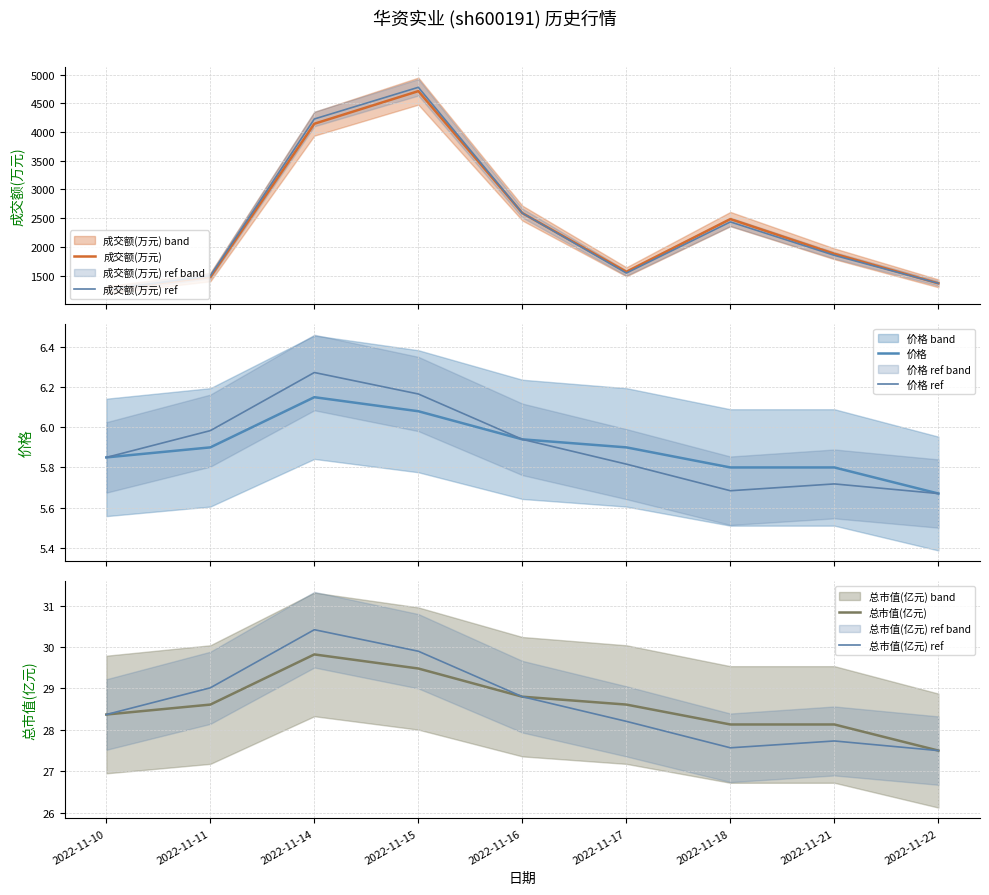

Rank the series by their maximum value, from lowest to highest.

价格, 价格 ref, 总市值(亿元), 总市值(亿元) ref, 成交额(万元), 成交额(万元) ref